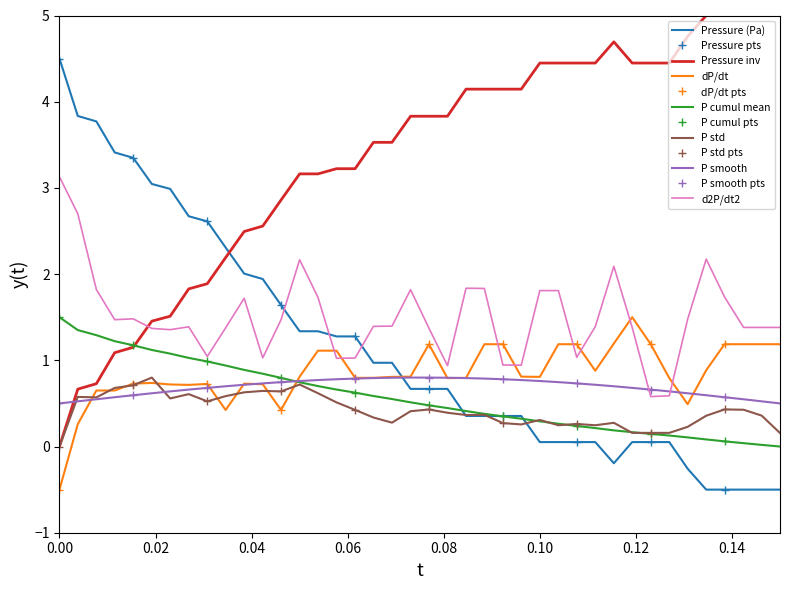

The P smooth series shows 0.7 at 0.00. True or false?

False